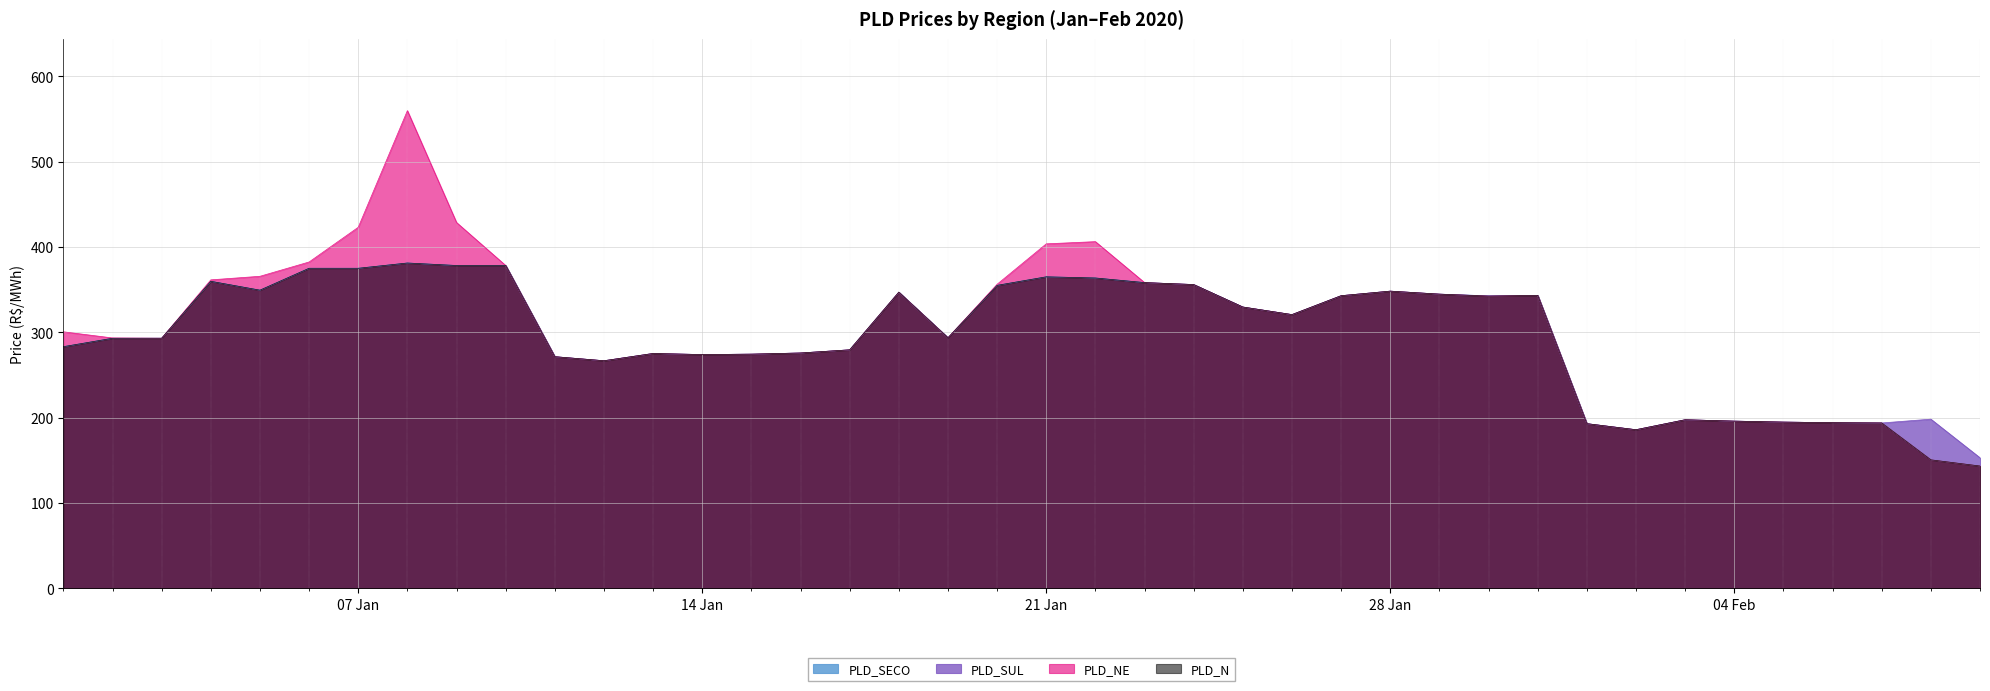

Which series has the largest total across all categories?

PLD_NE